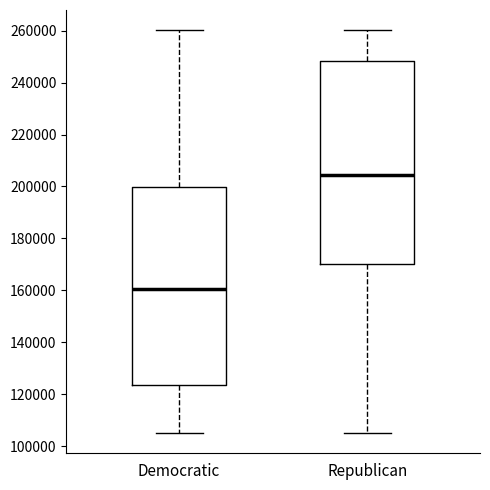

Which box has the highest median line?

Republican